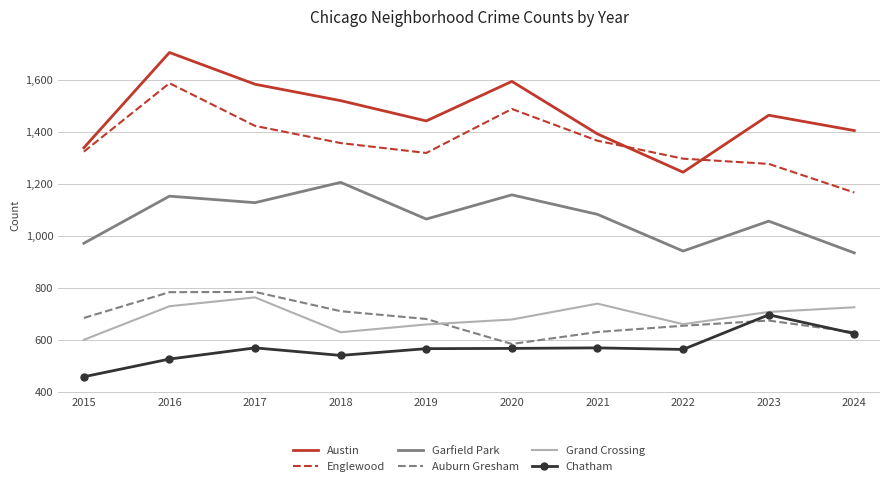

What is the total value across all series at 2019?

5728